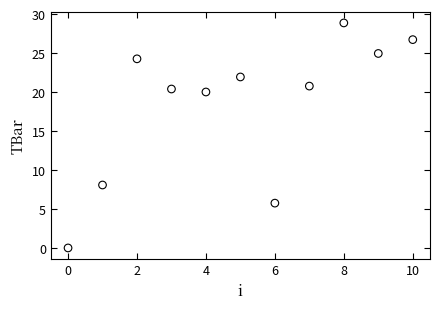

What is the range of Y values (max minus min)?

28.9